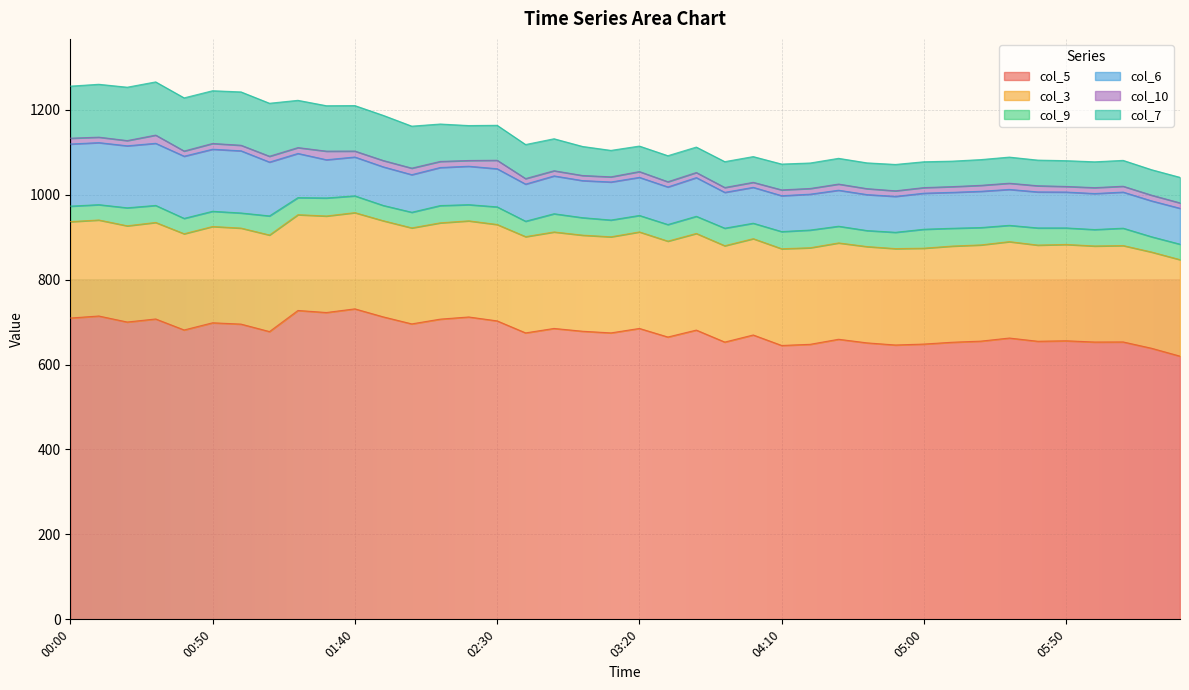

What is the sum of the col_5 values at 05:50 and 03:40?

1337.2